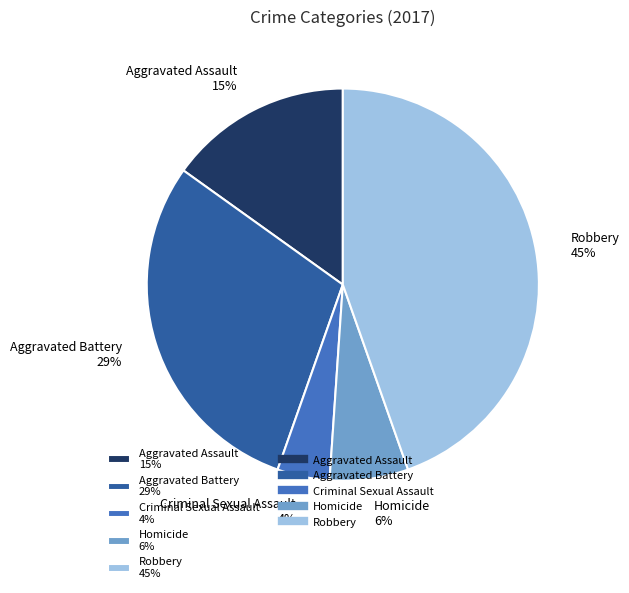

Is there any slice that represents more than half of the pie?

No